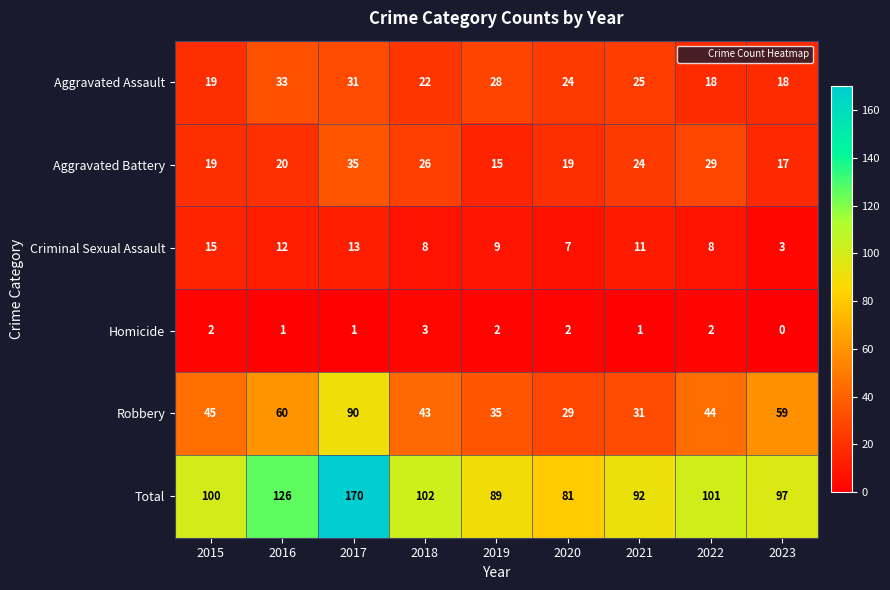

Rank the series by their maximum value, from lowest to highest.

Homicide, Criminal Sexual Assault, Aggravated Assault, Aggravated Battery, Robbery, Total